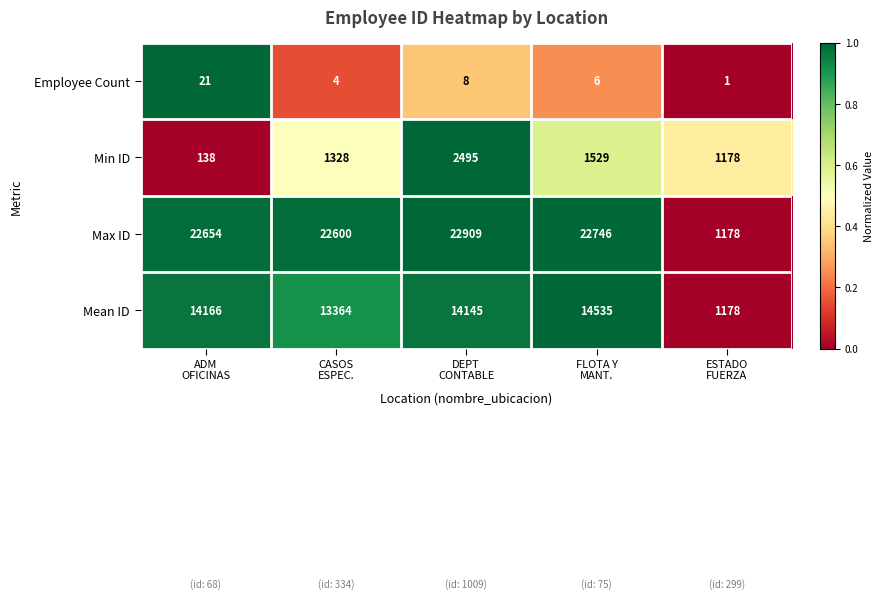

Reading left to right, extract all data points from this chart.

Employee Count: 21	4	8	6	1
Min ID: 138	1328	2495	1529	1178
Max ID: 22654	22600	22909	22746	1178
Mean ID: 14166	13364	14145	14535	1178